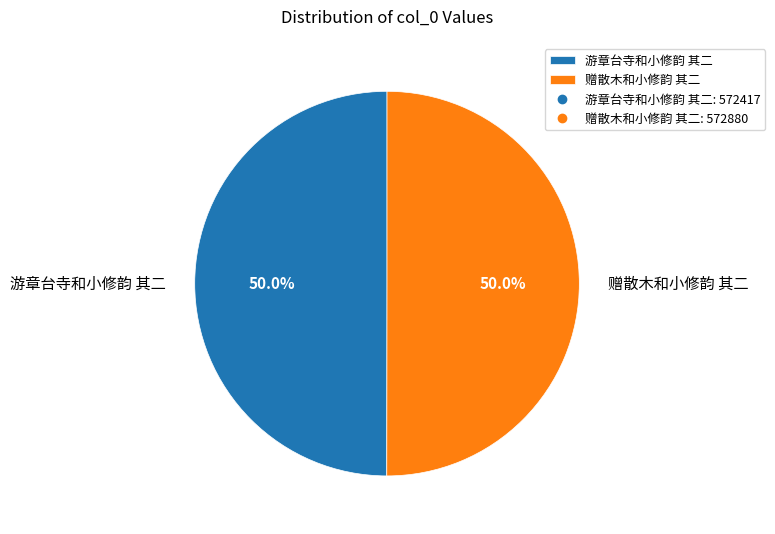

Is the sum of 游章台寺和小修韵 其二 and 赠散木和小修韵 其二 greater than half?

Yes